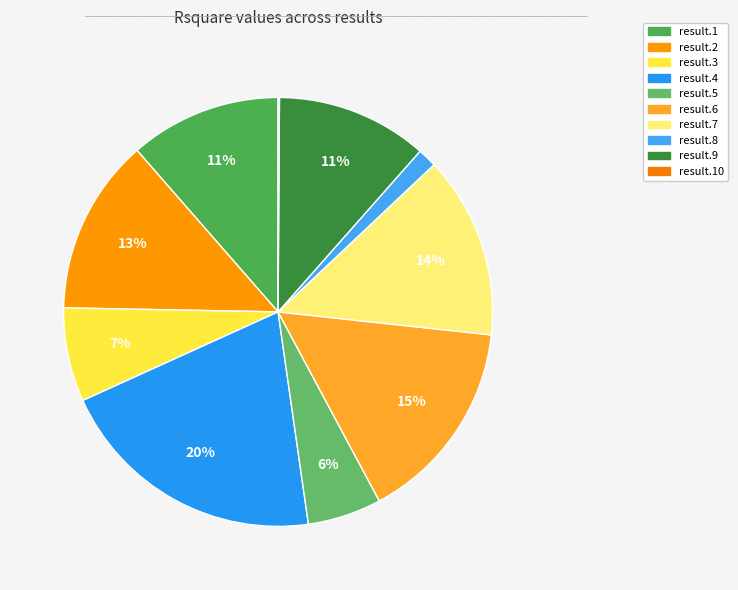

Is there any slice that represents more than half of the pie?

No